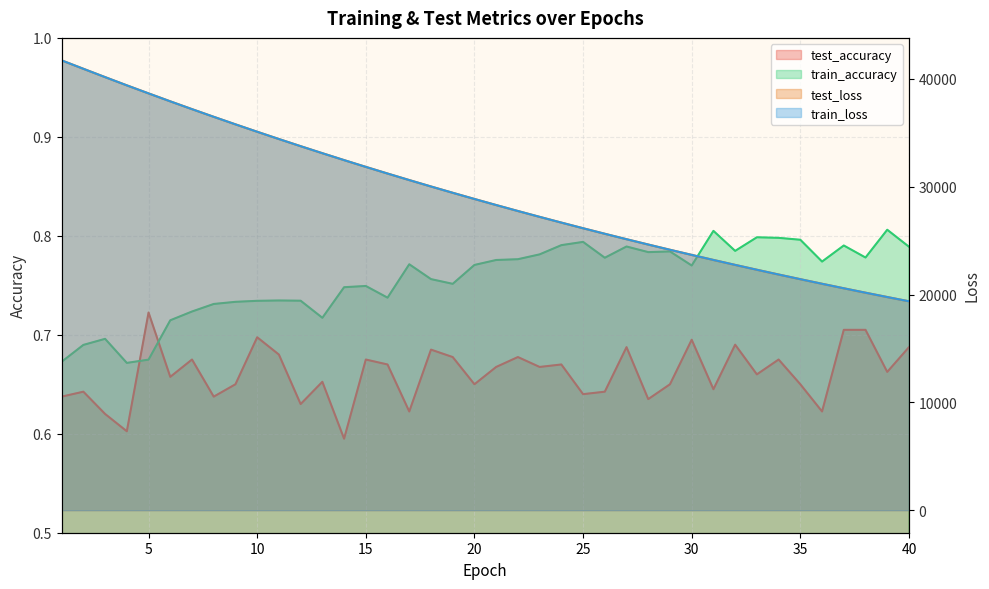

How many lines are shown in the chart?

4